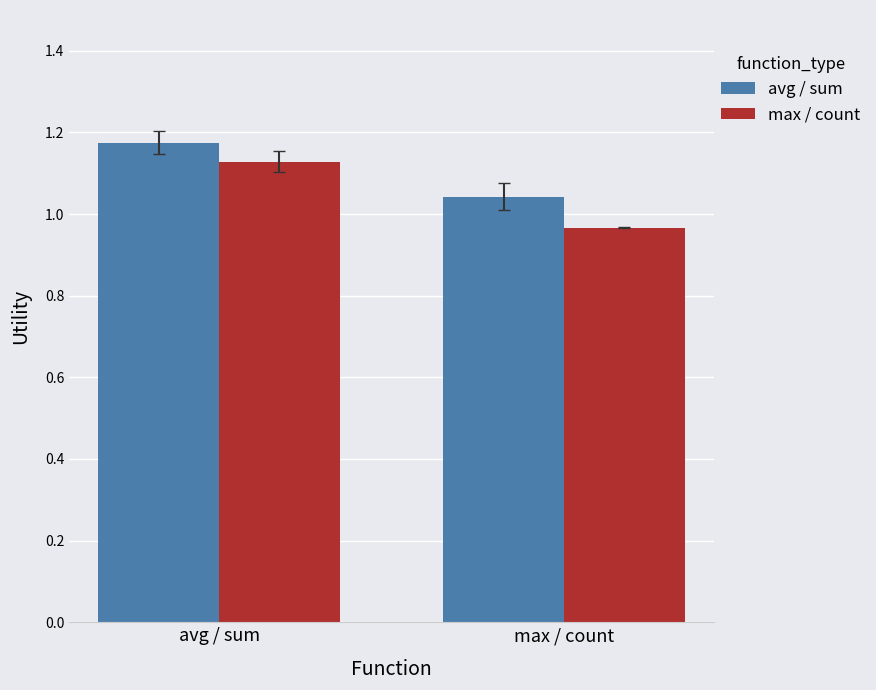

Between avg / sum and max / count, which series saw the biggest shift?

max / count